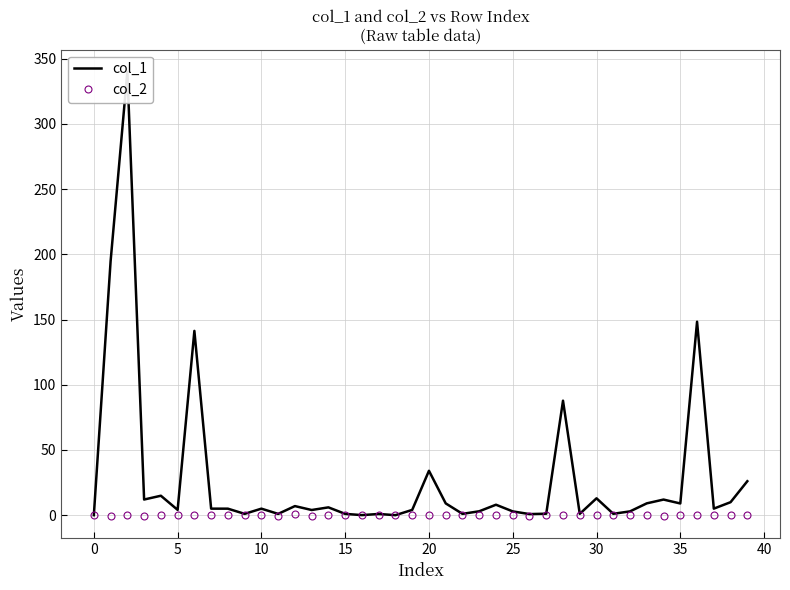

Which series has the widest spread of values?

col_1